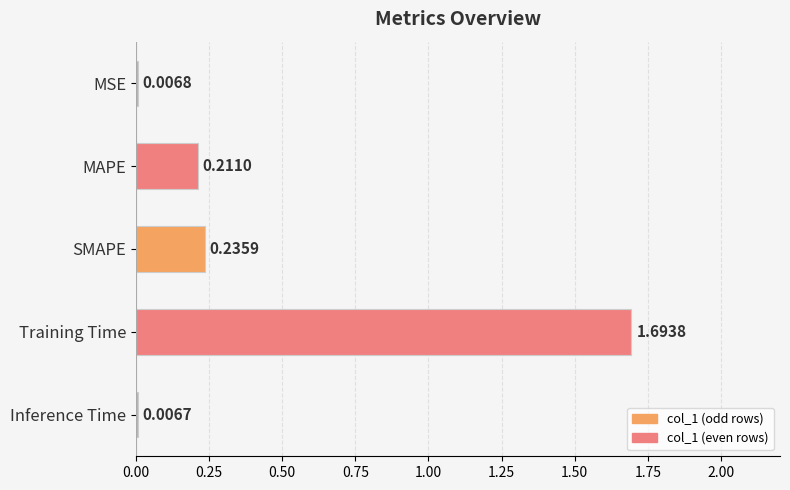

Rank the categories by value from lowest to highest.

Inference Time, MSE, MAPE, SMAPE, Training Time